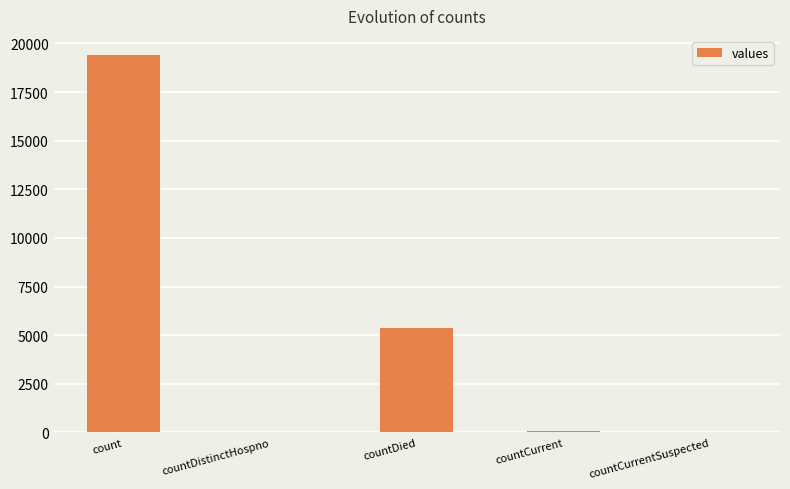

What is the maximum value shown in the chart?

19420